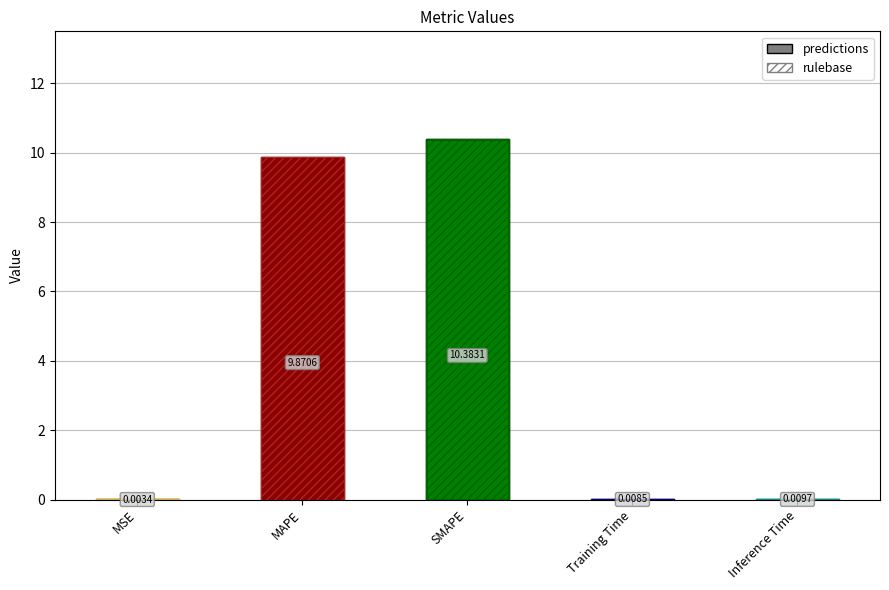

Reading left to right, extract all data points from this chart.

predictions: 0.0	9.9	10.4	0.0	0.0
rulebase: 0.0	9.9	10.4	0.0	0.0